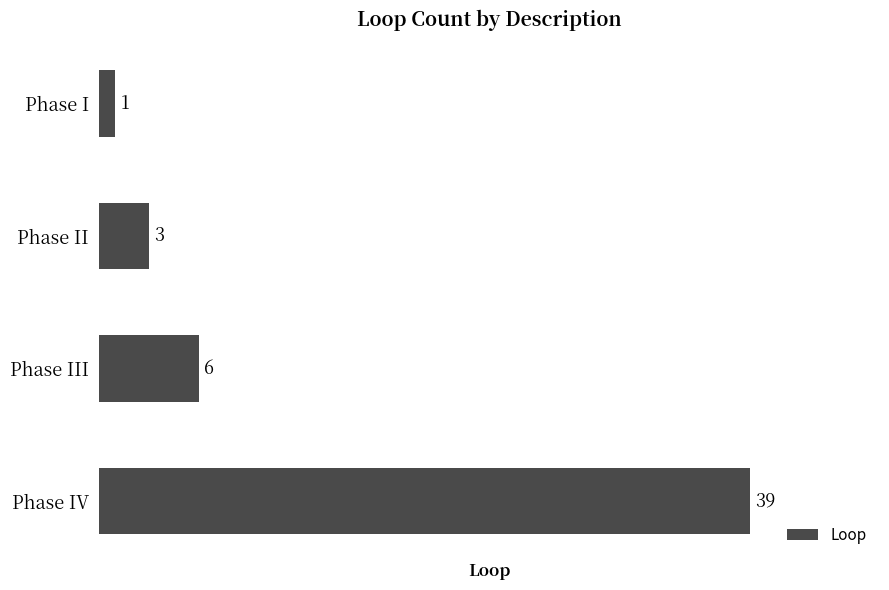

Rank the categories by value from lowest to highest.

Phase I, Phase II, Phase III, Phase IV